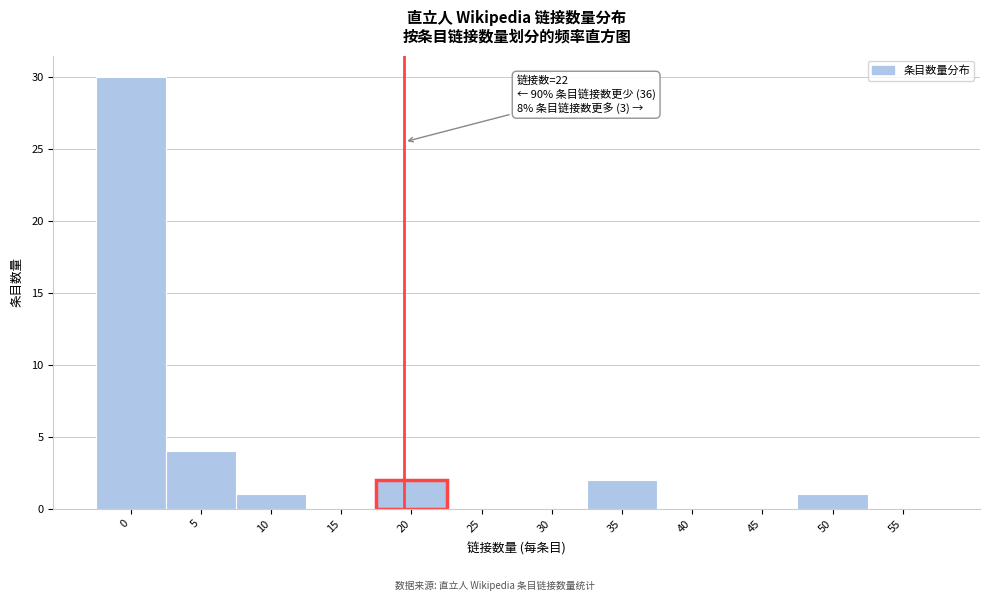

Reading left to right, transcribe all the data shown in this chart.

0=30	5=4	10=1	15=0	20=2	25=0	30=0	35=2	40=0	45=0	50=1	55=0